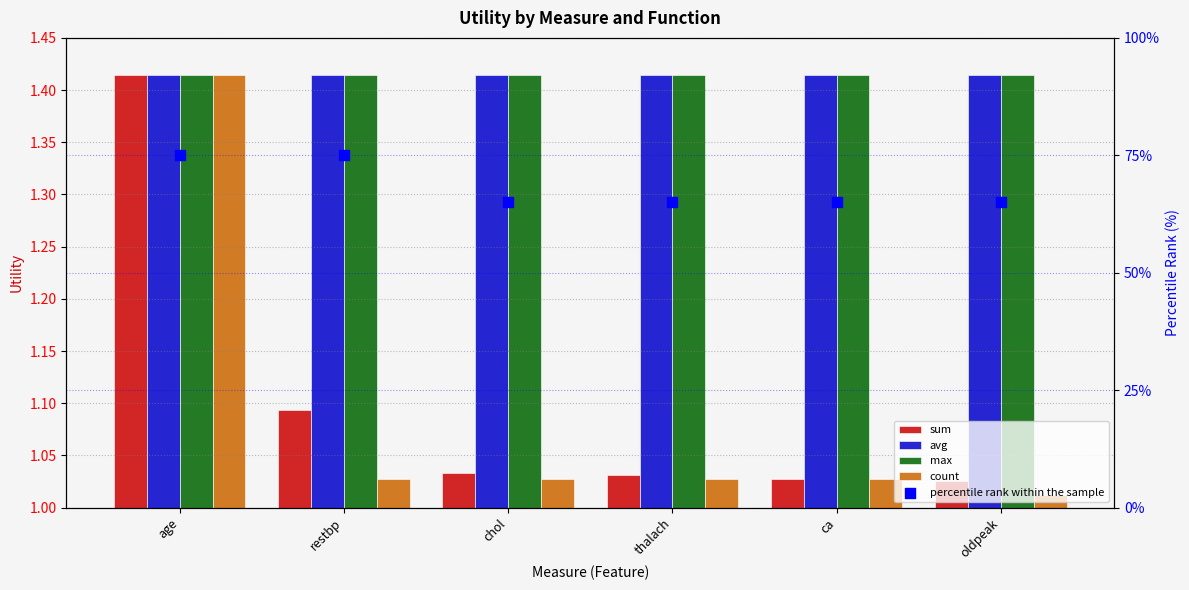

Which series reaches the maximum Y coordinate?

percentile rank within the sample